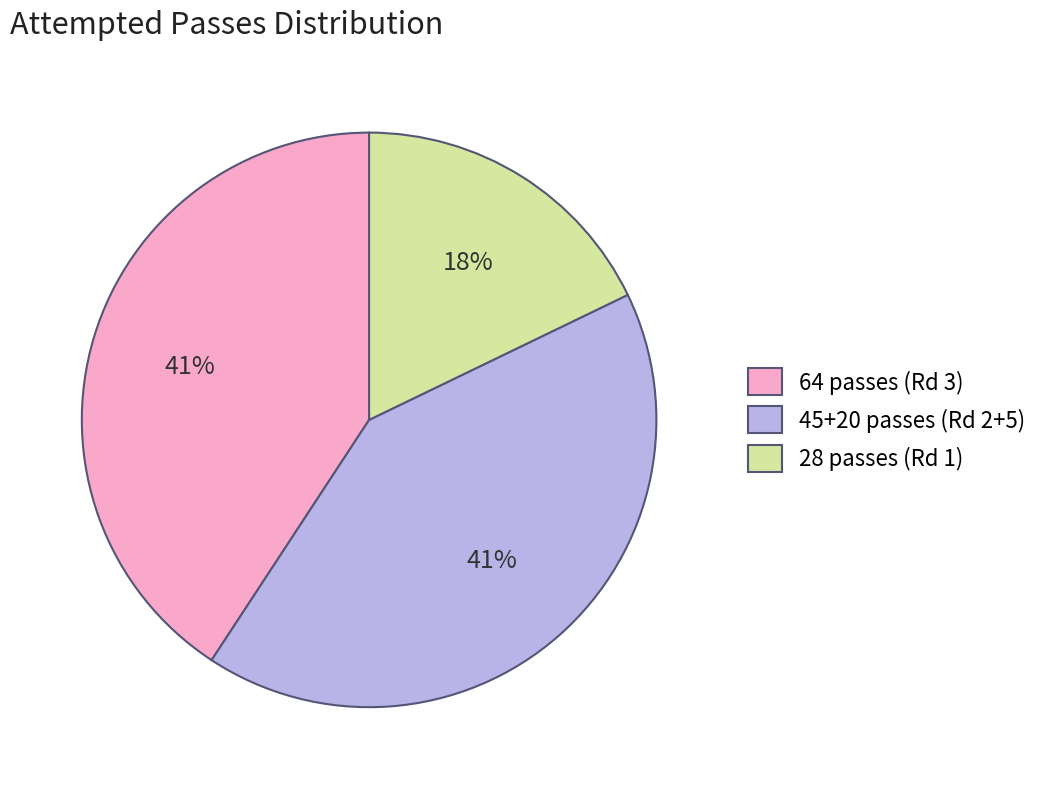

Do 45+20 passes (Rd 2+5) and 64 passes (Rd 3) together represent more than half of the pie?

Yes